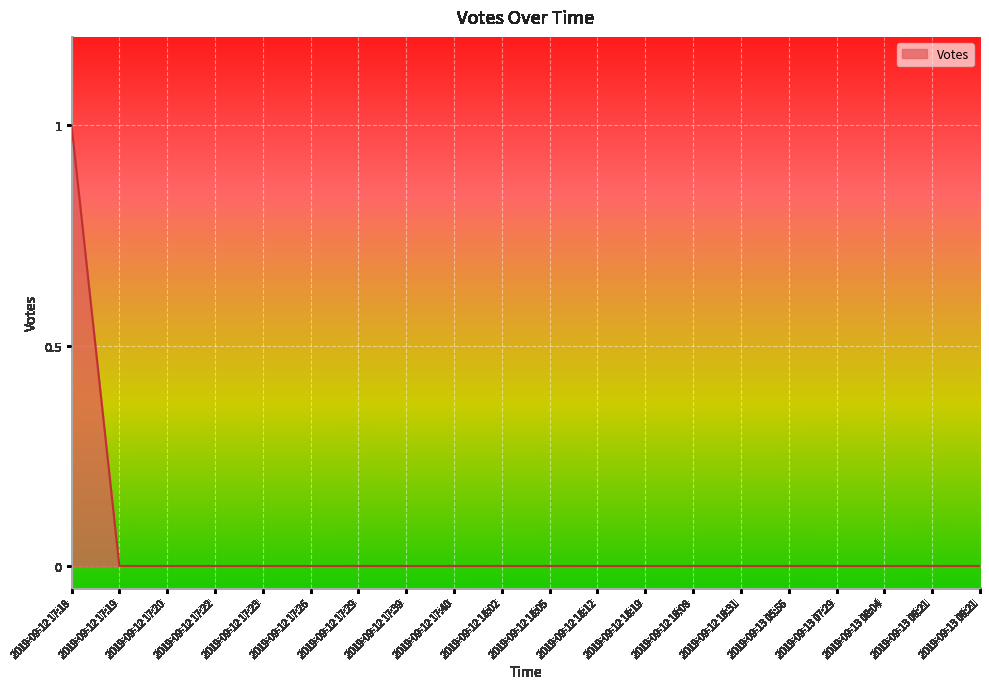

At which category does the chart reach its peak across all series?

2019-09-12 17:18